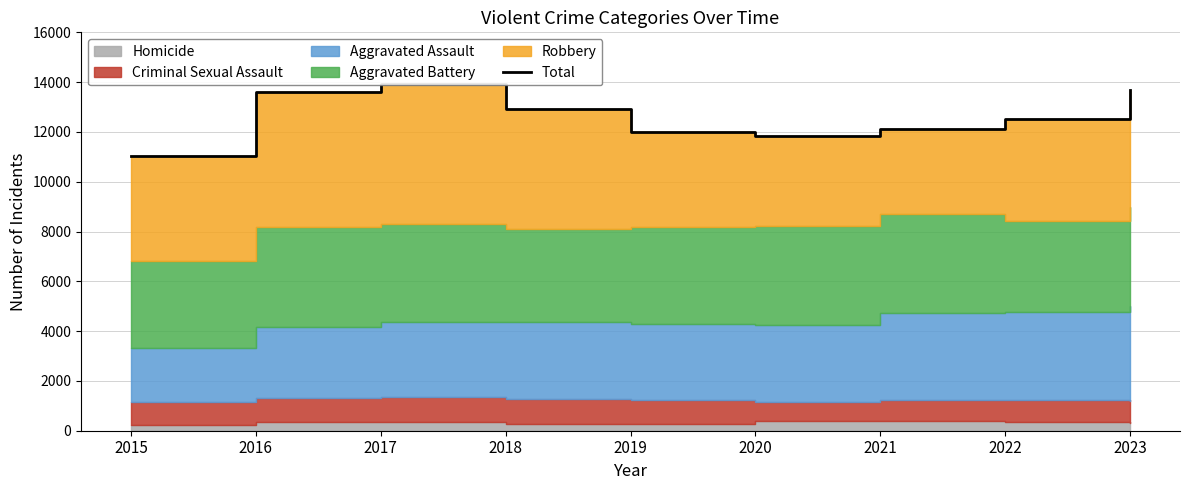

What is the difference between the maximum and second lowest values?

2090